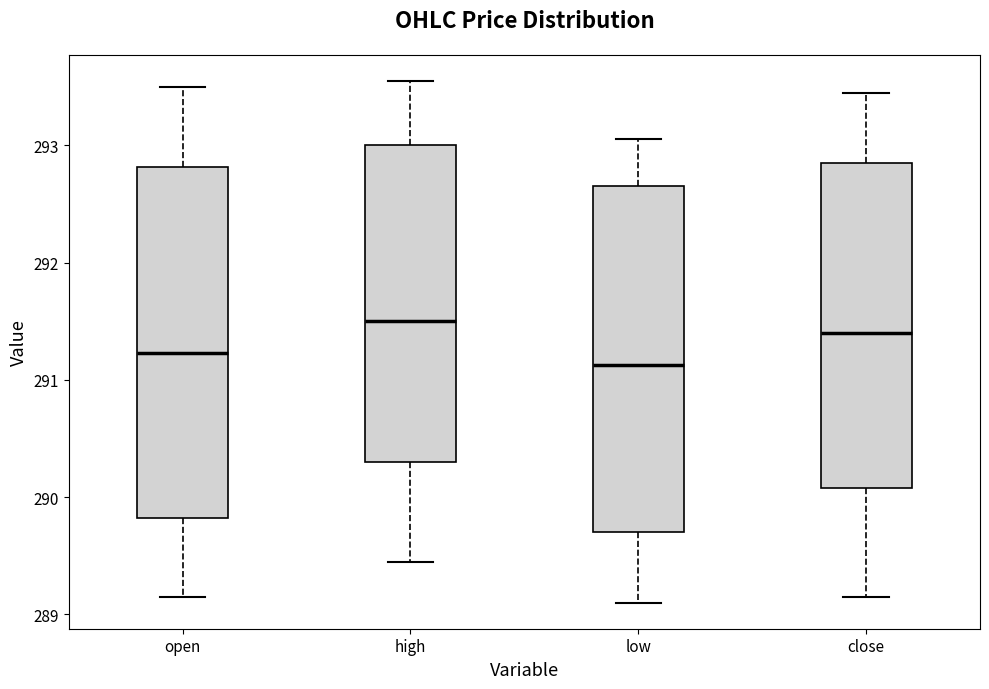

Which box has the highest median line?

high